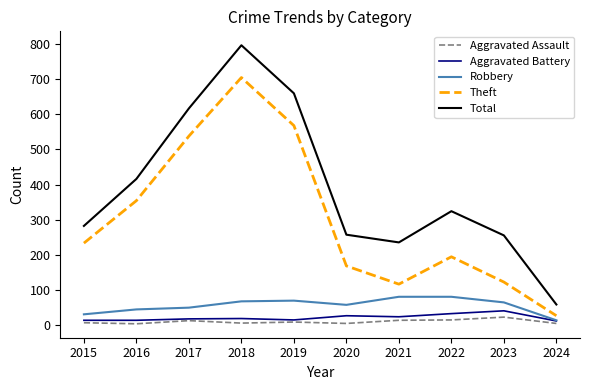

True or false: Aggravated Assault and Total cross at least once.

False